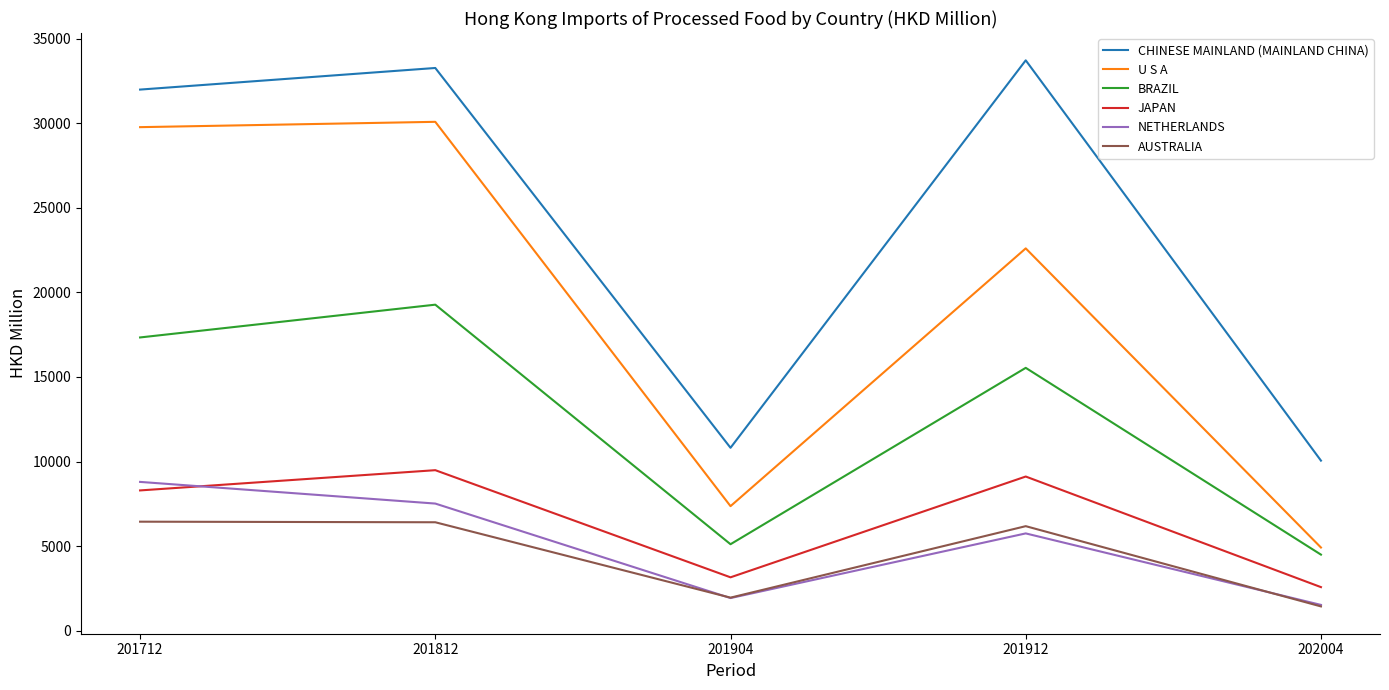

True or false: U S A and AUSTRALIA cross at least once.

False